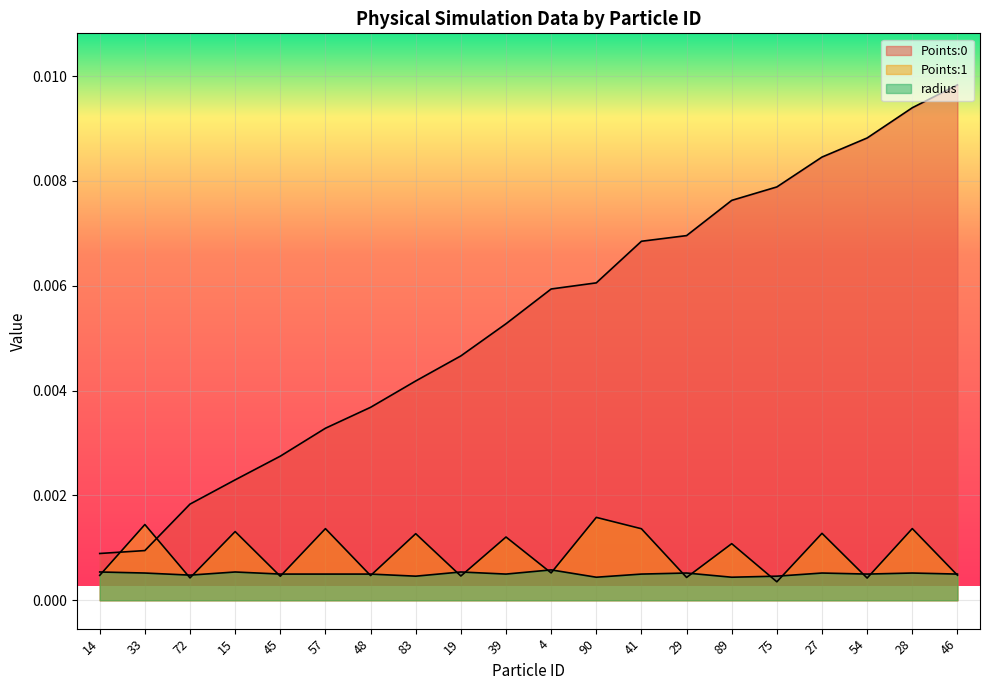

What position from the right is 45?

16